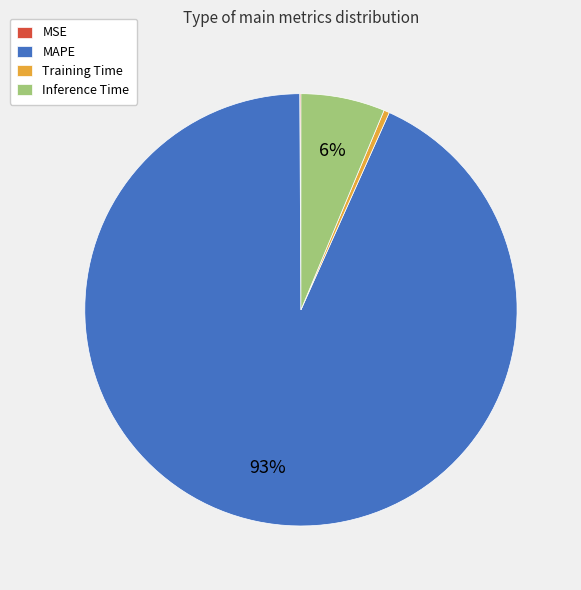

To the nearest percent, what is the average slice percentage?

25%